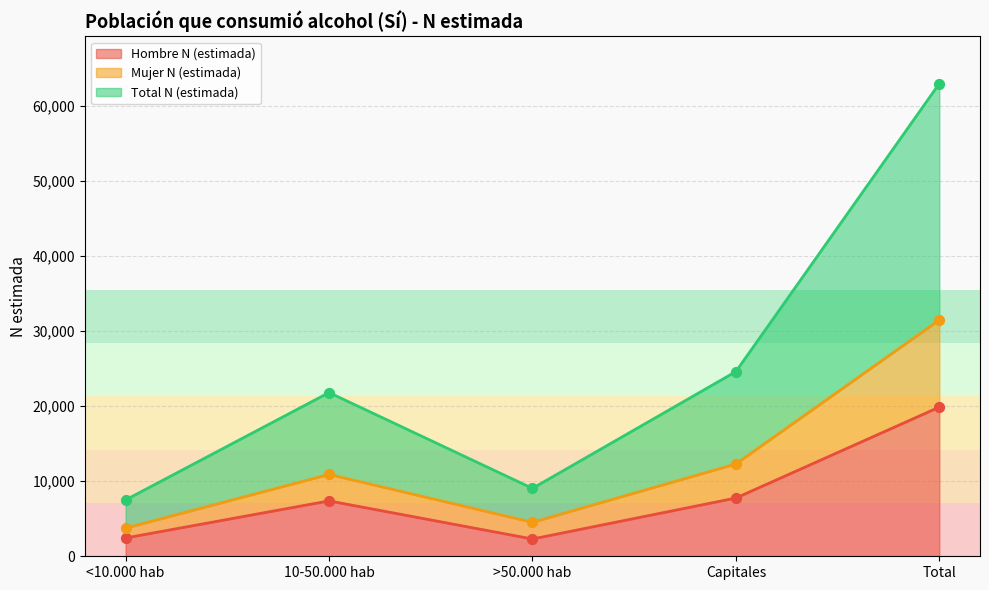

Which series has the largest total across all categories?

Total N (estimada)